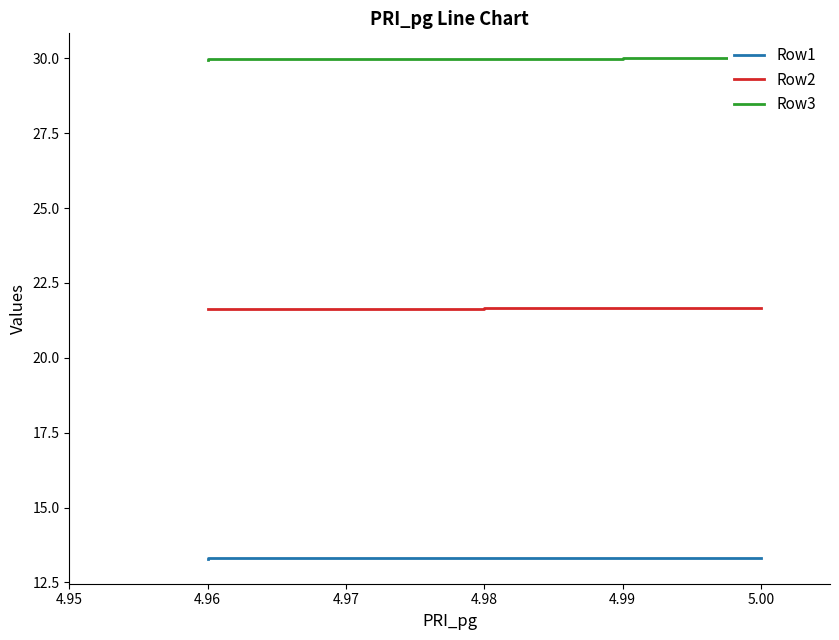

Read the Row2 value at 4.97.

21.6